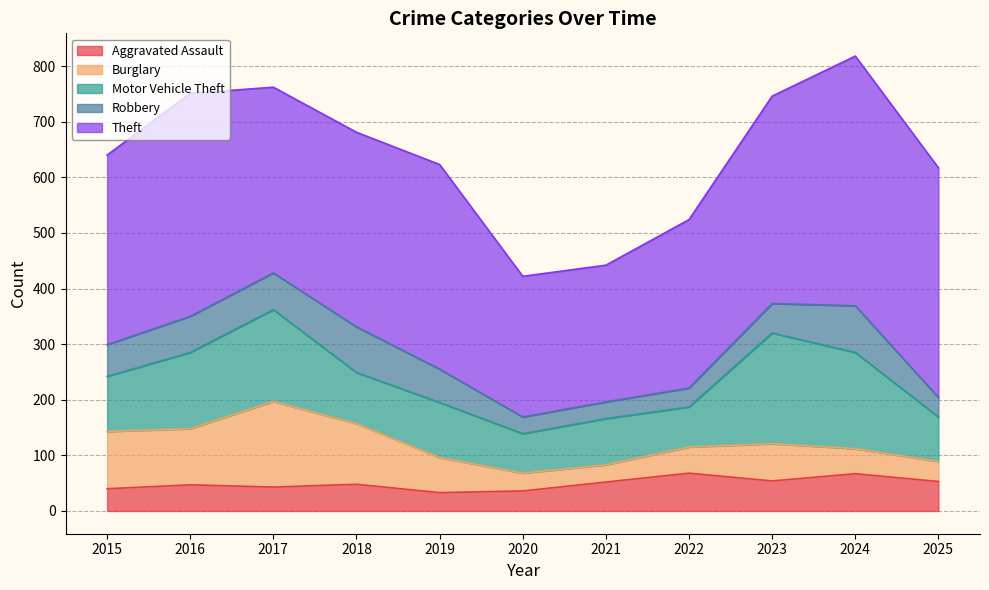

At which category does Theft reach its first local peak?

2016